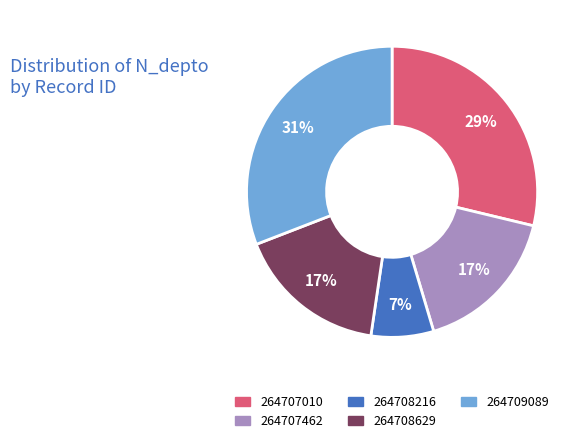

Is there a majority slice in this chart?

No